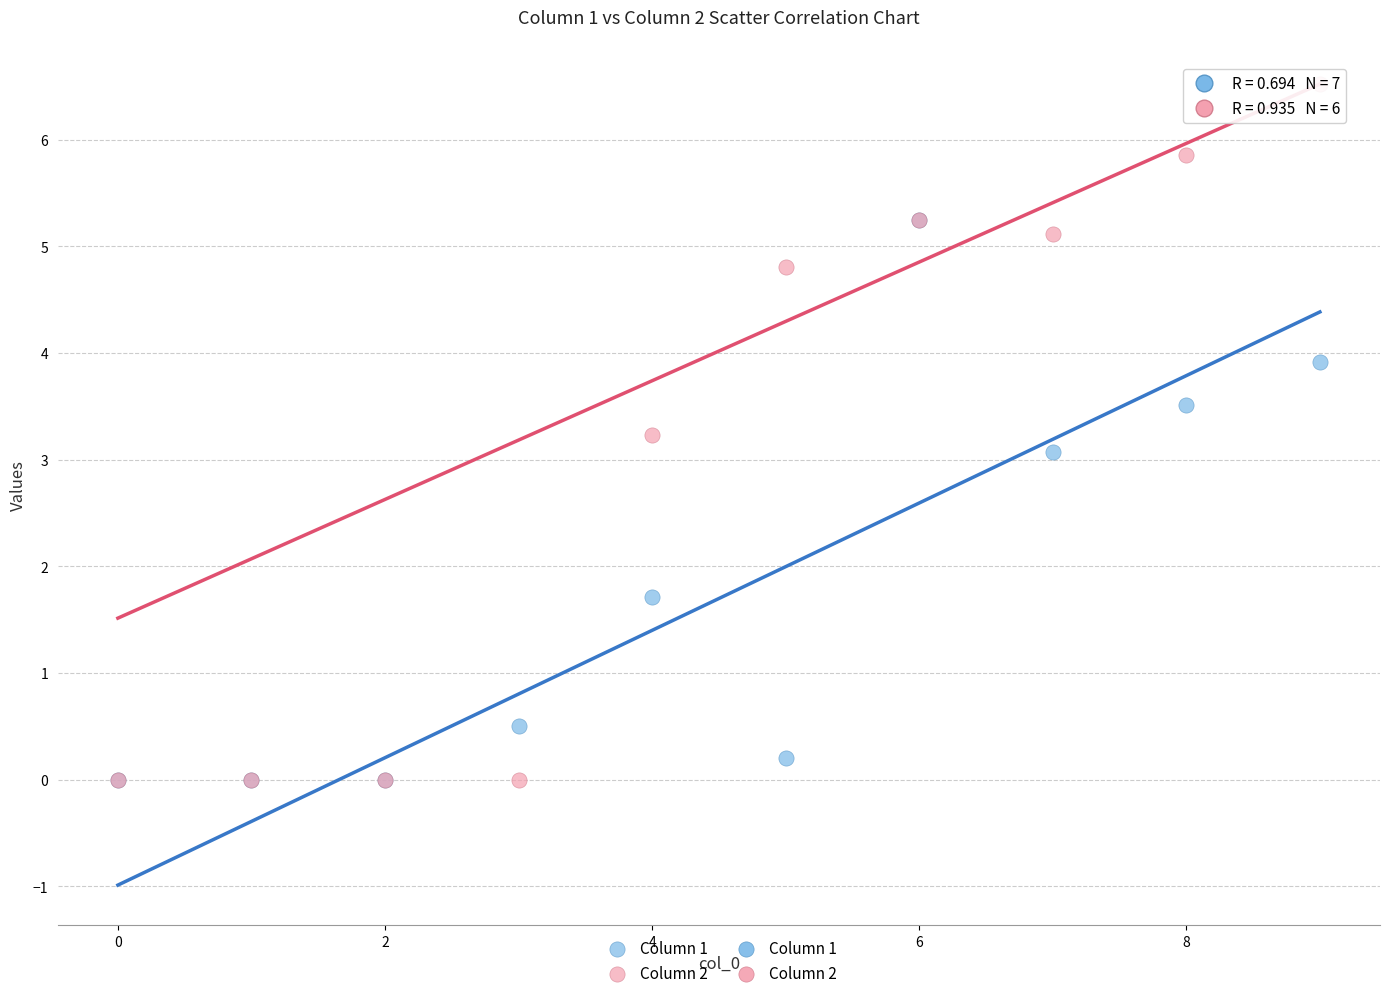

In the Column 1 series, what Y value is closest to 2?

1.7